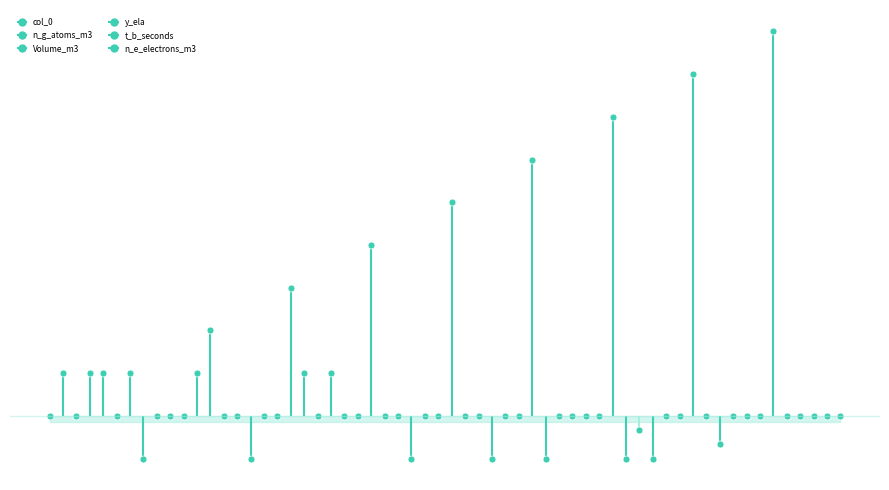

Where is Volume_m3 nearest to the value 0?

-1